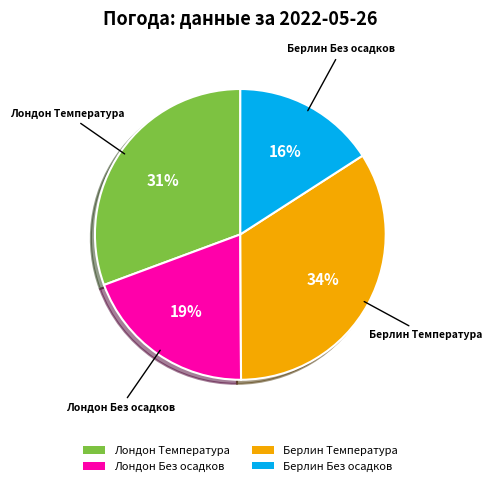

To the nearest percent, what is the combined percentage of Берлин Без осадков and Лондон Без осадков?

35%